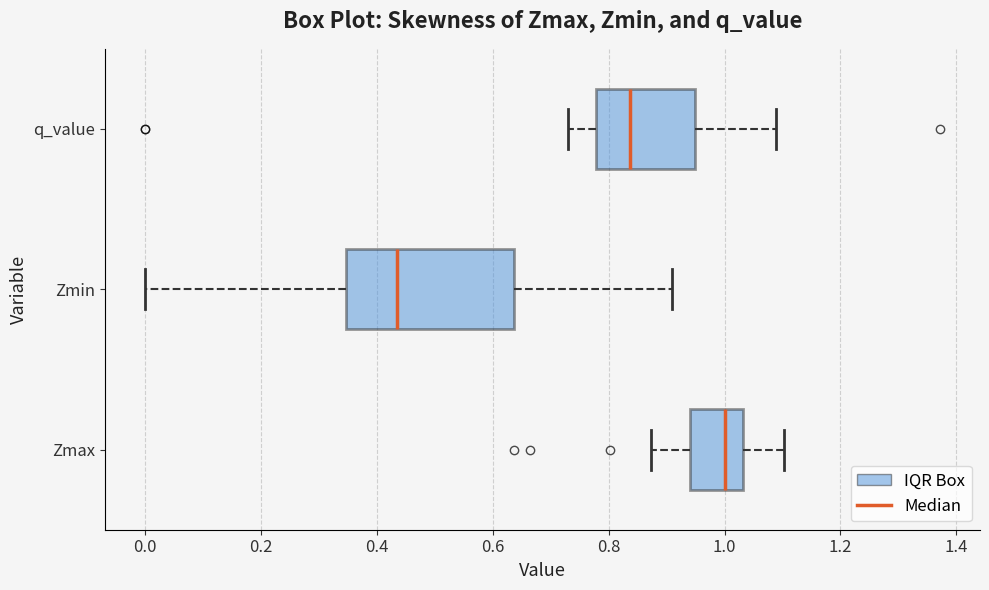

Reading bottom to top, read every box against the x-axis: the position of its median line, the range the box covers, and the ends of its whiskers. The values are not printed on the chart, so give them approximately, as read against the axis.

Zmax: median 1.00, box 0.94 to 1.04, whiskers 0.88 to 1.10
Zmin: median 0.44, box 0.34 to 0.64, whiskers 0.00 to 0.90
q_value: median 0.84, box 0.78 to 0.94, whiskers 0.72 to 1.08